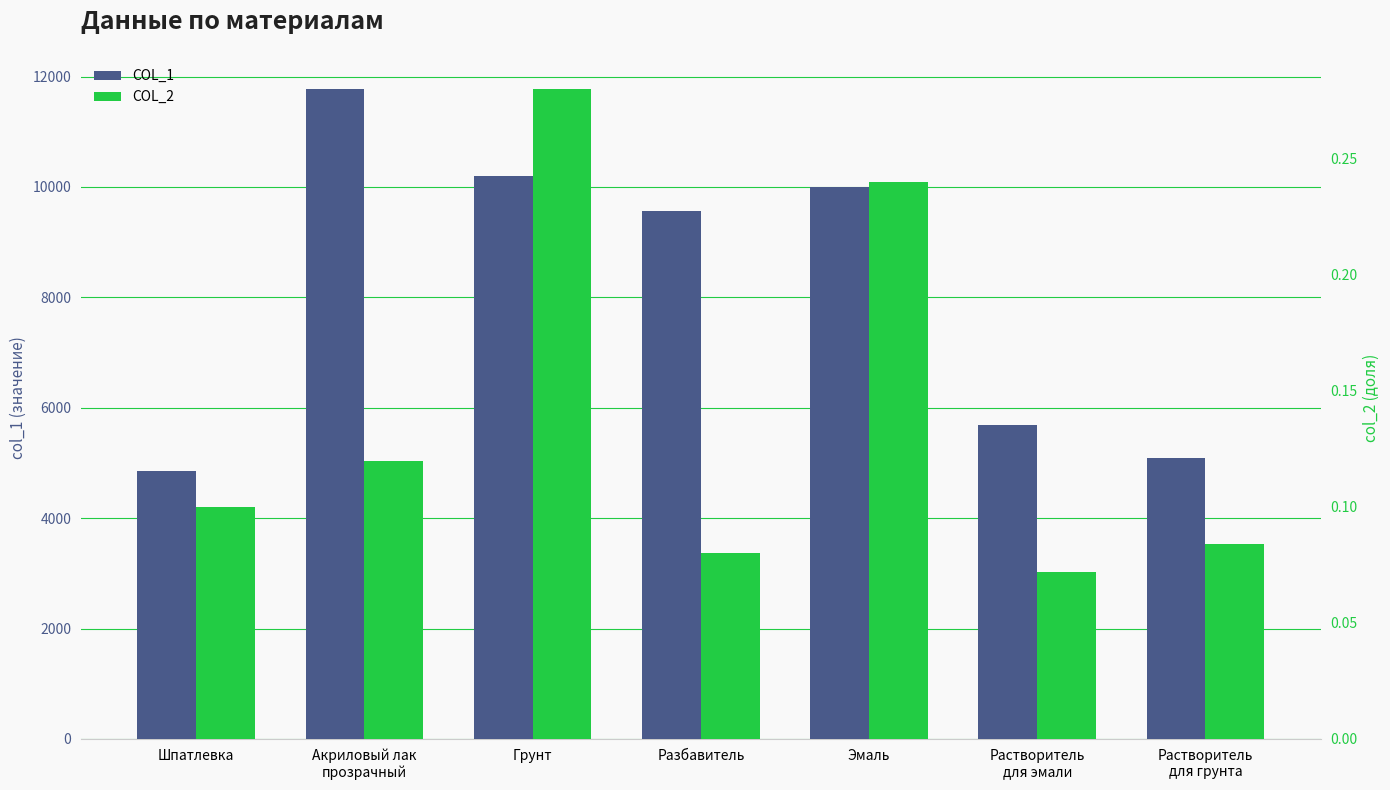

What is the label of the 5th bar from the left?

Эмаль